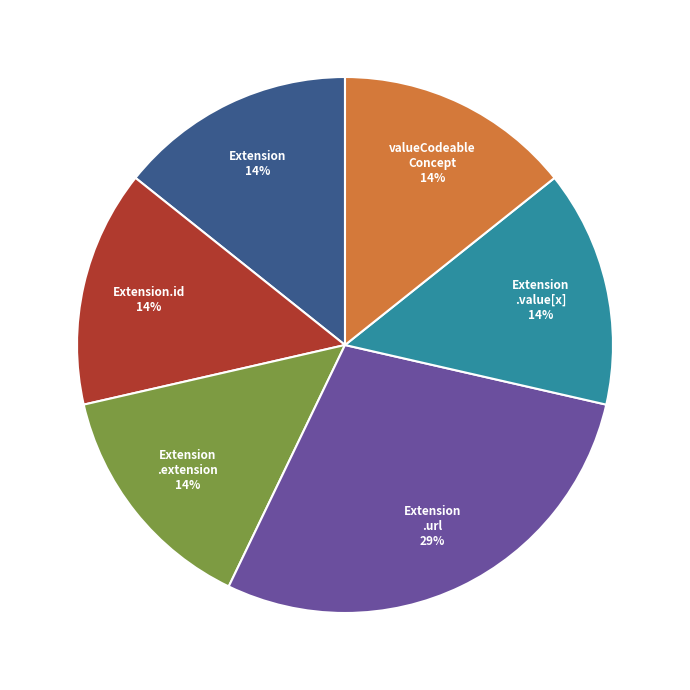

Does any single category account for the majority?

No